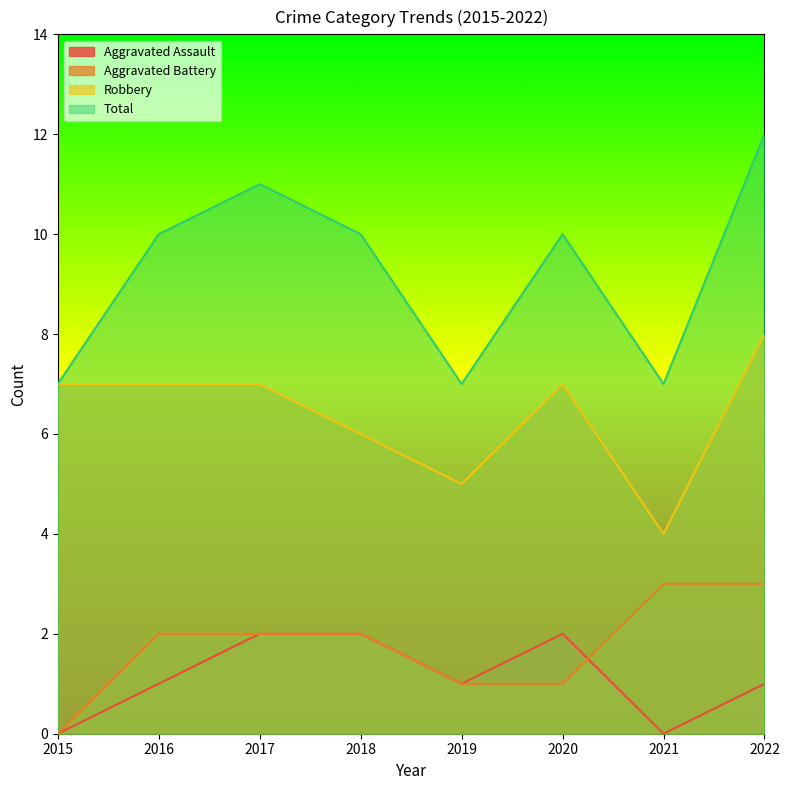

What is the sum of all Aggravated Battery values?

14